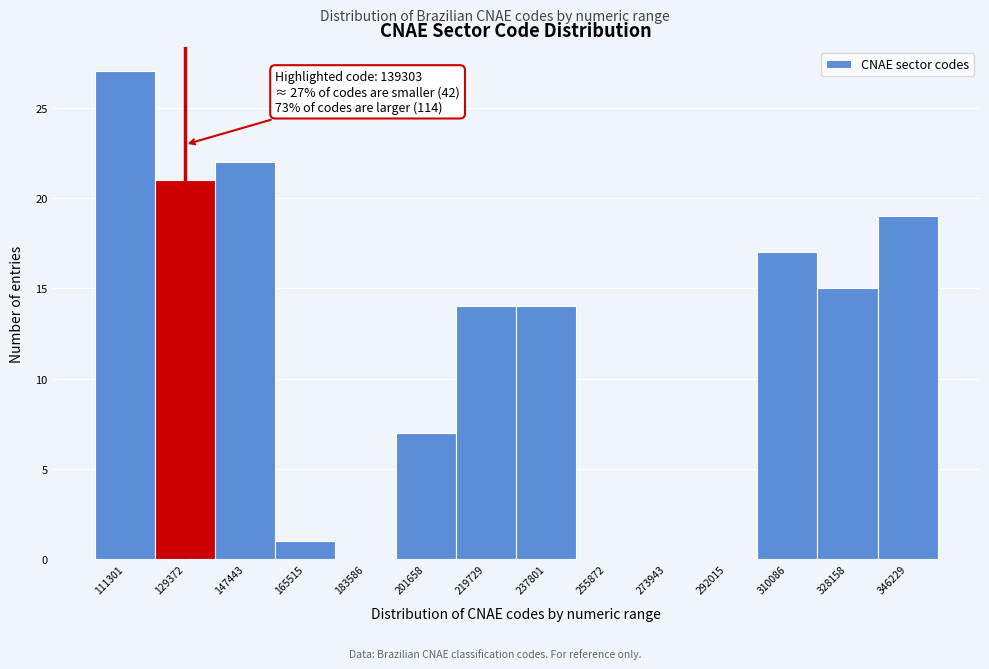

Reading left to right, list all the values displayed in this chart.

111301=27	129372=21	147443=22	165515=1	183586=0	201658=7	219729=14	237801=14	255872=0	273943=0	292015=0	310086=17	328158=15	346229=19